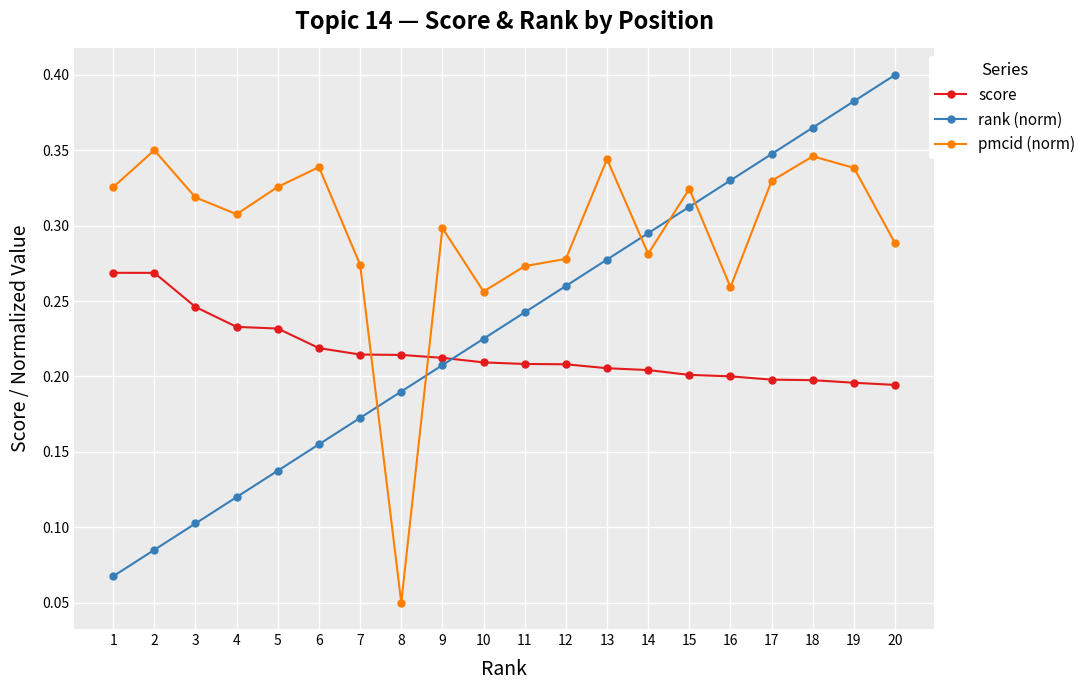

Is this an area chart (filled region under the line)?

No